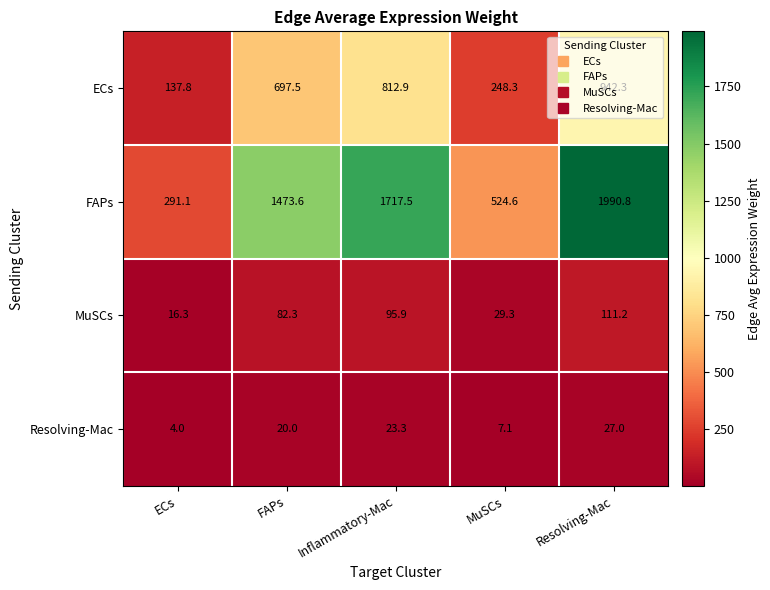

At which category is the sum across all series the highest?

Resolving-Mac